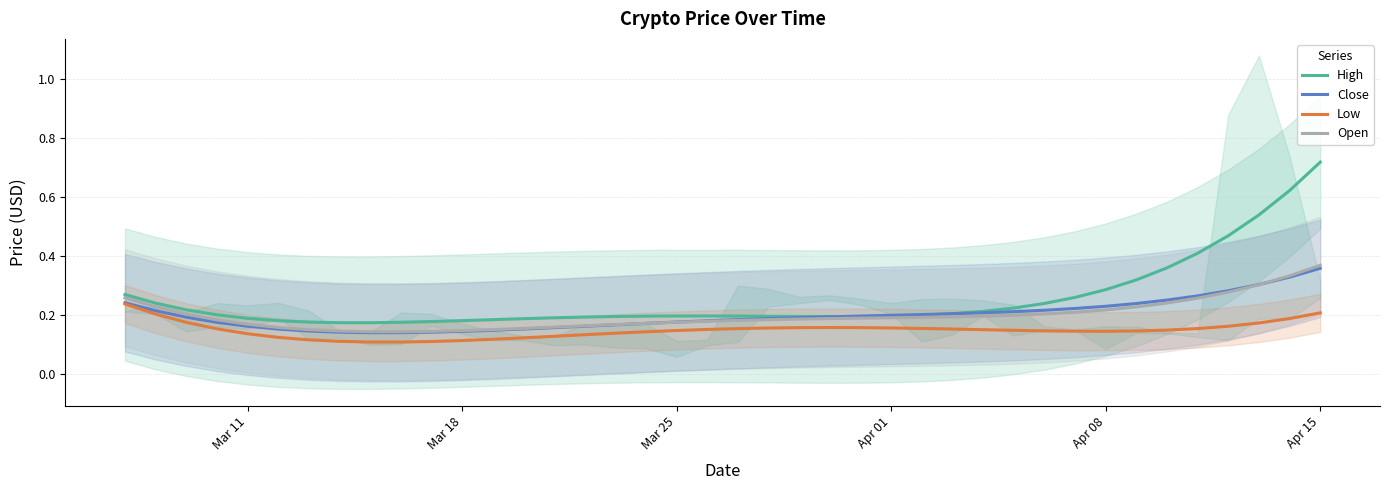

True or false: Low and High cross at least once.

False